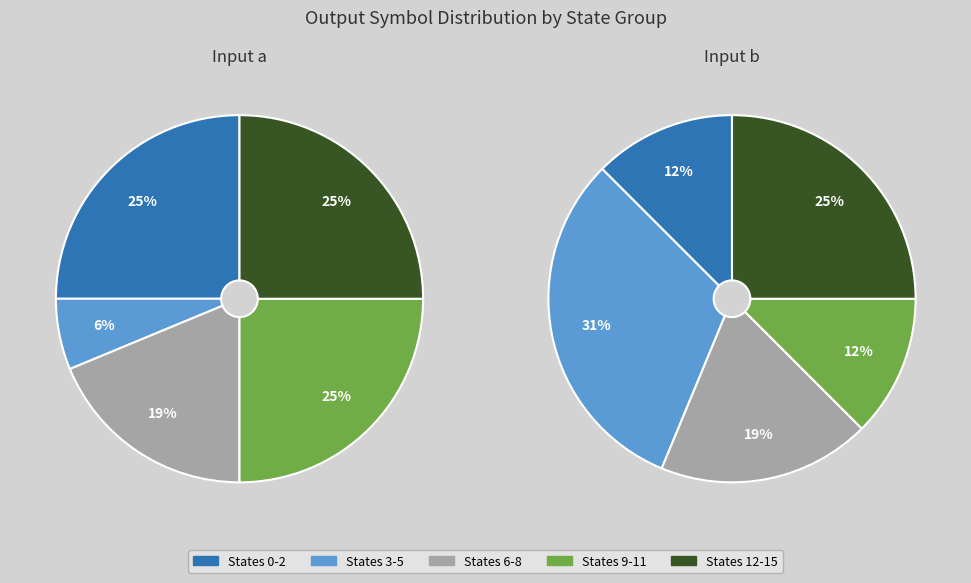

To the nearest percent, what is the difference between the 13 and 6 slice percentages?

6%